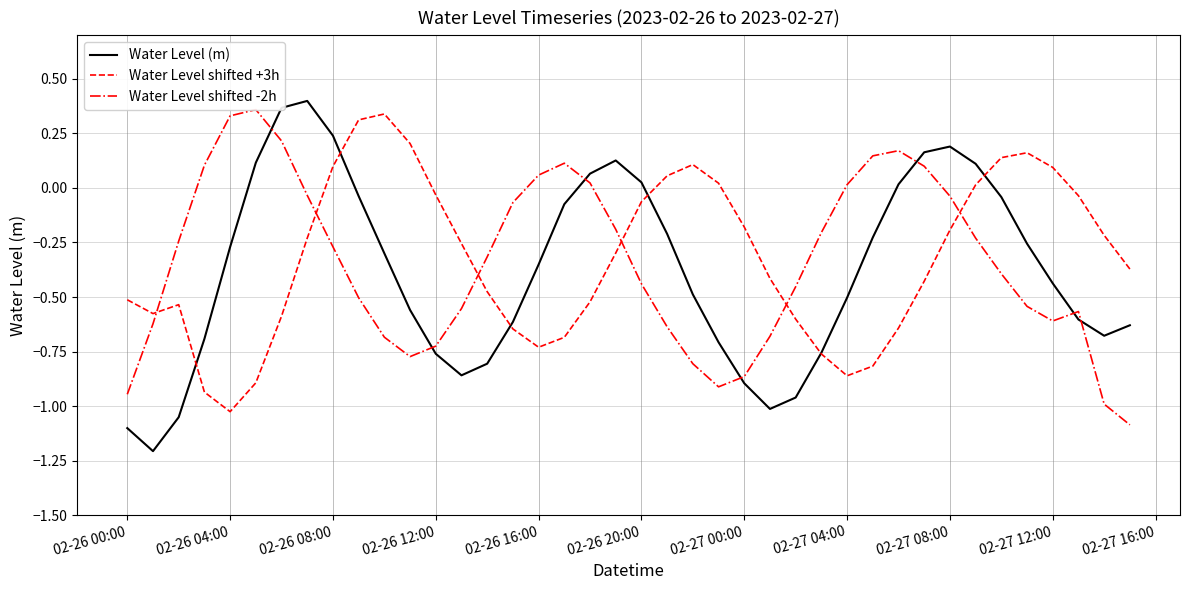

Is it true that Water Level shifted +3h equals 0.1 at 02-27 12:00?

True